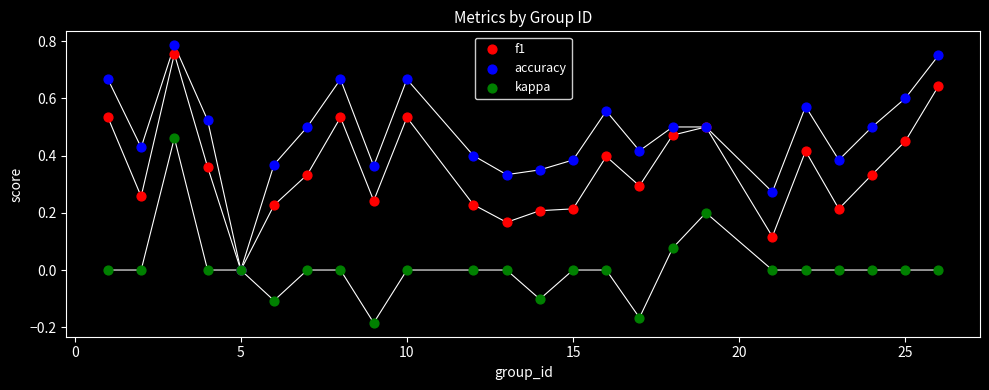

Which series reaches the minimum Y coordinate?

kappa